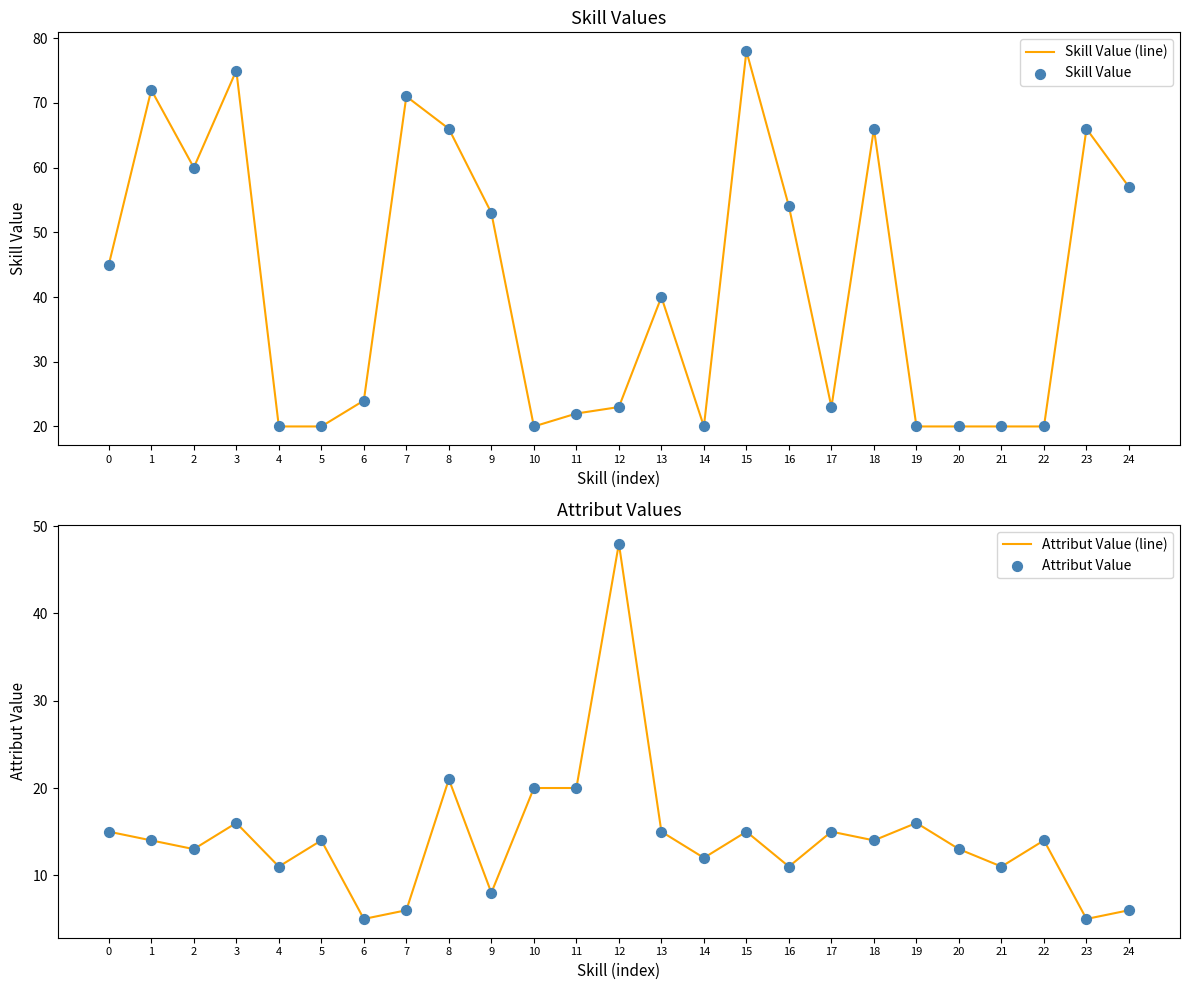

Is the value of Skill Value at 5 greater than the value of Attribut Value at 1?

Yes